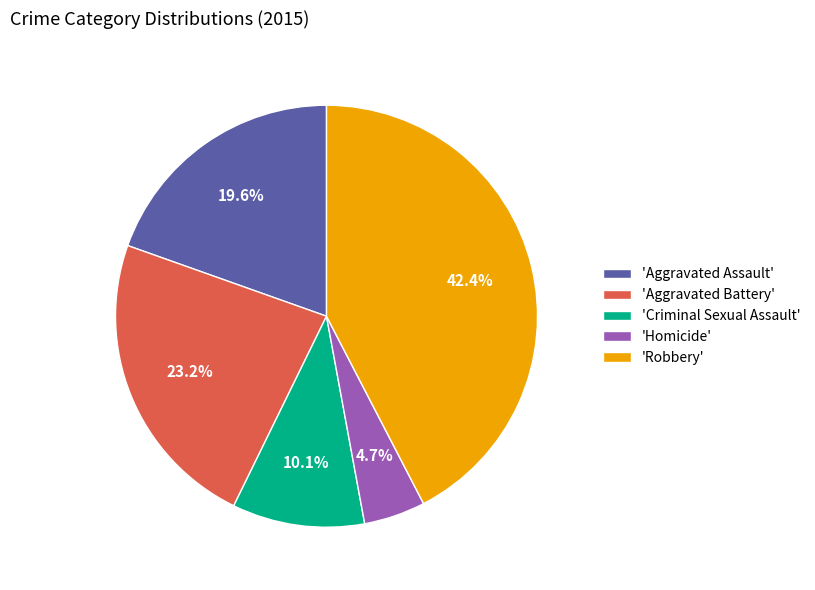

Which has a higher value, 'Homicide' or 'Aggravated Battery'?

'Aggravated Battery'